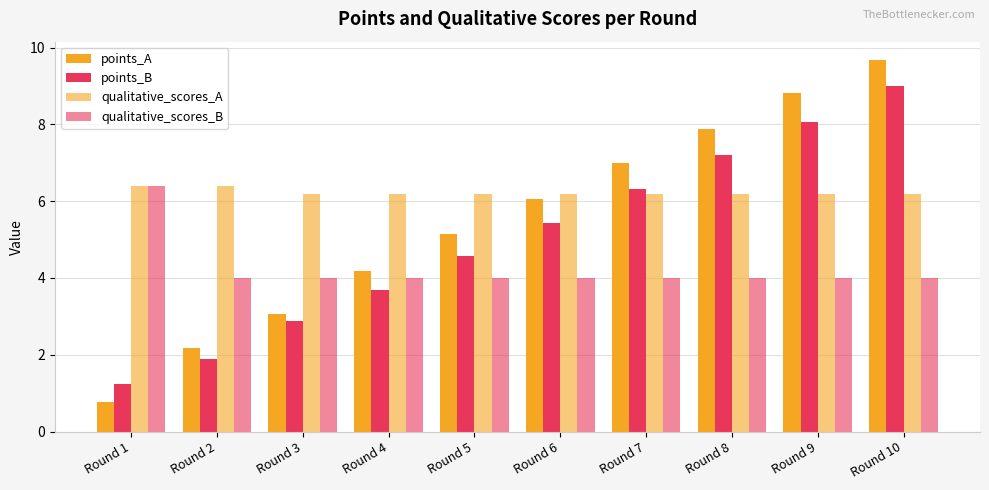

List the series in order of their peak value, lowest first.

qualitative_scores_A, qualitative_scores_B, points_B, points_A